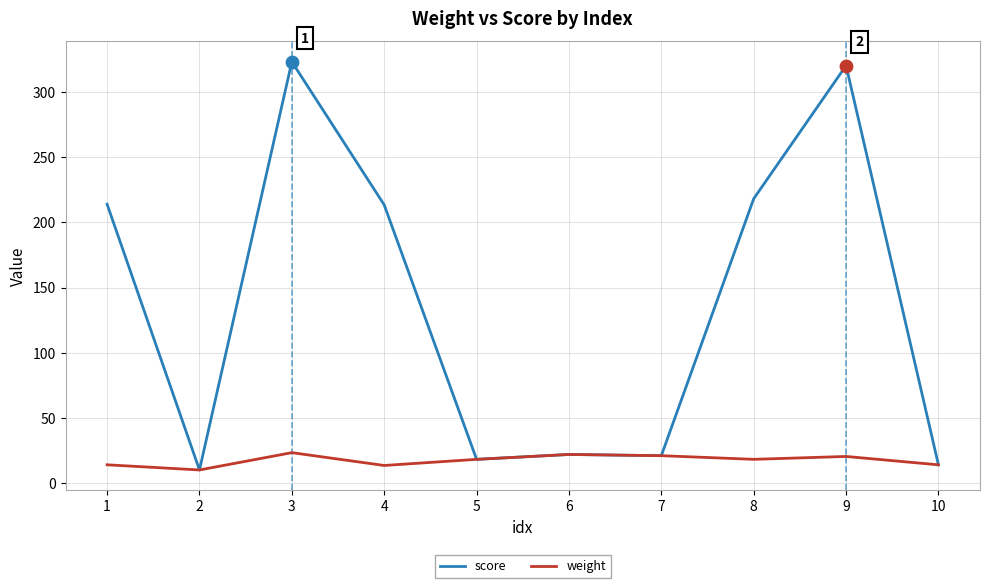

Is the value of score at 4 greater than the value of weight at 9?

Yes